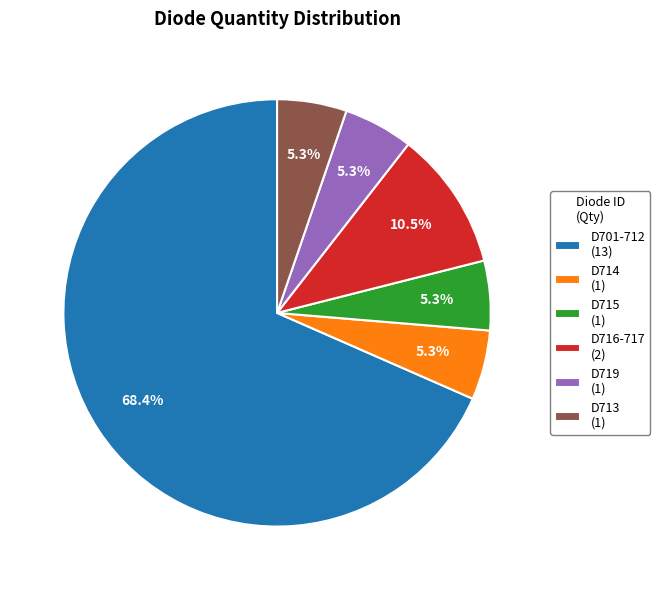

To the nearest percent, what is the difference between the largest and smallest slice percentages?

63%